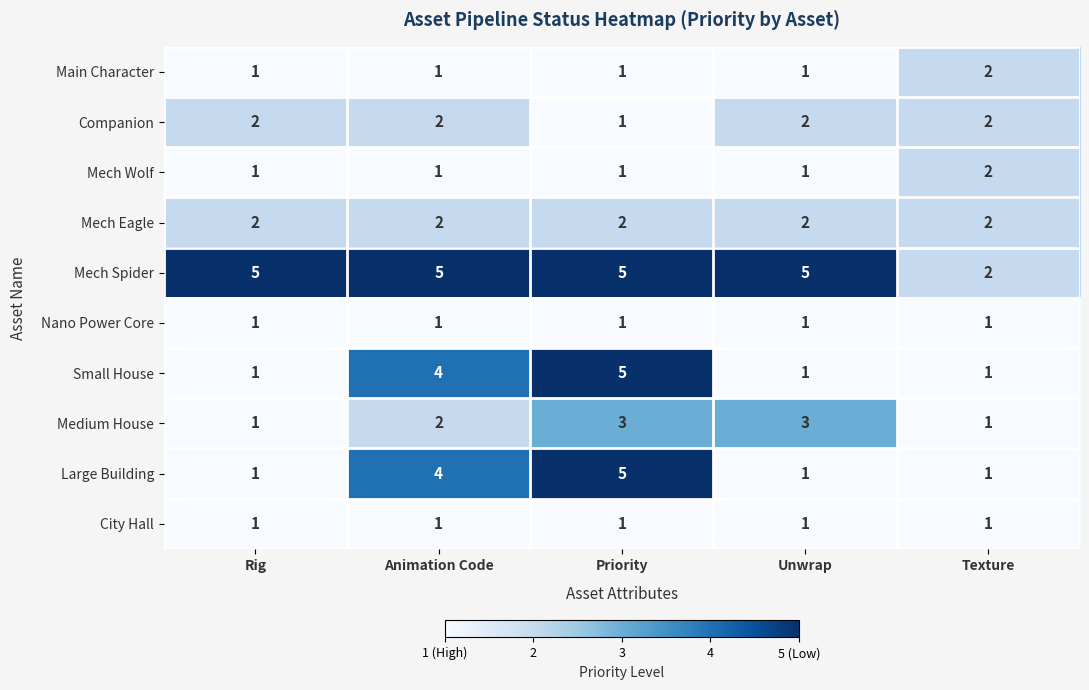

Count the Large Building values in the range 1 to 4.

4